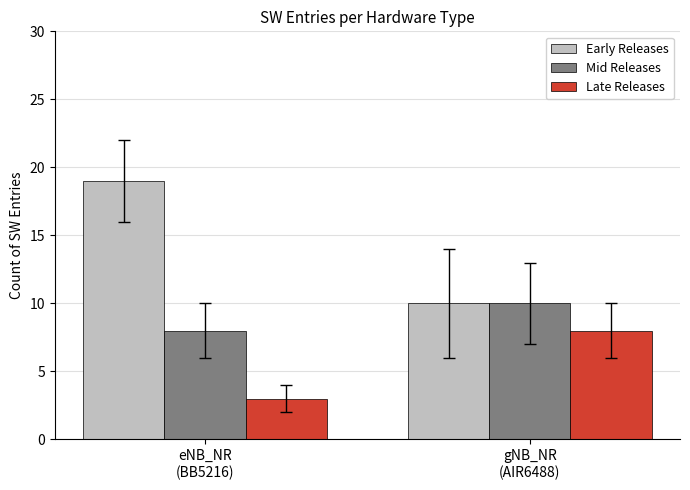

Count the Early Releases values in the range 10 to 19.

2